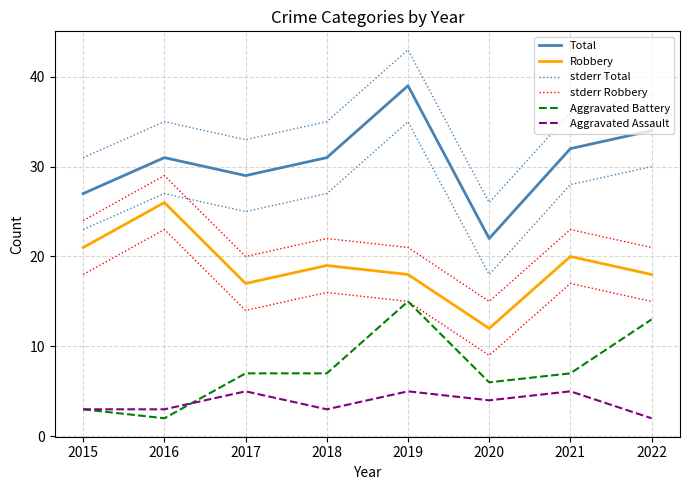

Reading left to right, extract all data points from this chart.

Total: 27	31	29	31	39	22	32	34
Robbery: 21	26	17	19	18	12	20	18
stderr Total: 31	35	33	35	43	26	36	38
stderr Robbery: 24	29	20	22	21	15	23	21
Aggravated Battery: 3	2	7	7	15	6	7	13
Aggravated Assault: 3	3	5	3	5	4	5	2